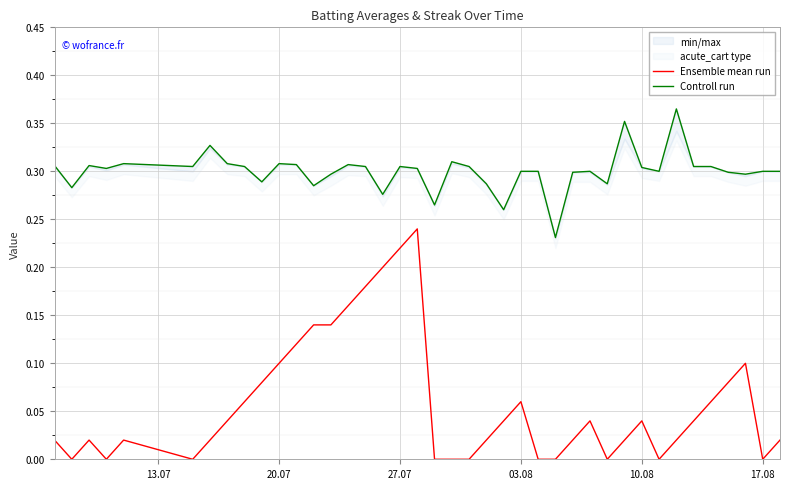

What is the minimum value for Controll run?

0.2